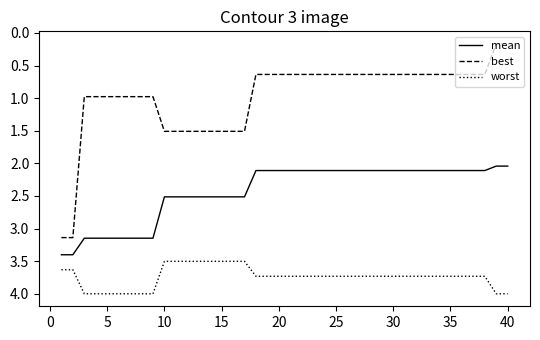

What is the difference between the second highest and second lowest values in the worst series?

0.5